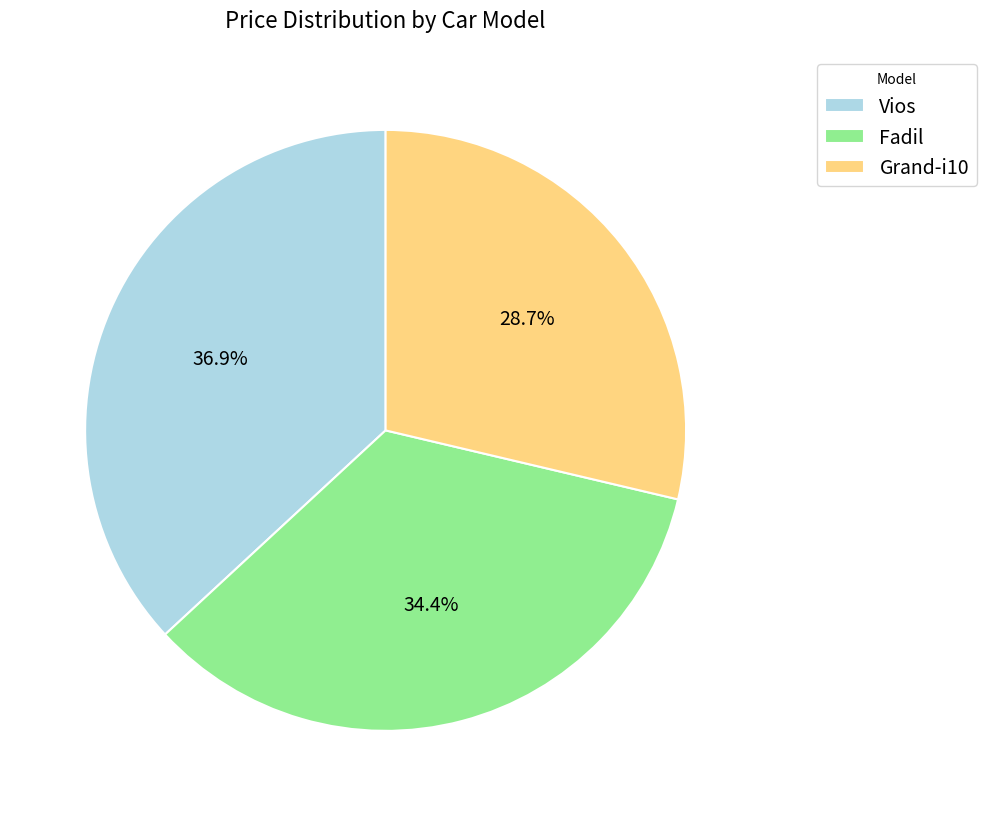

To the nearest percent, what percentage of the pie is Fadil?

34%